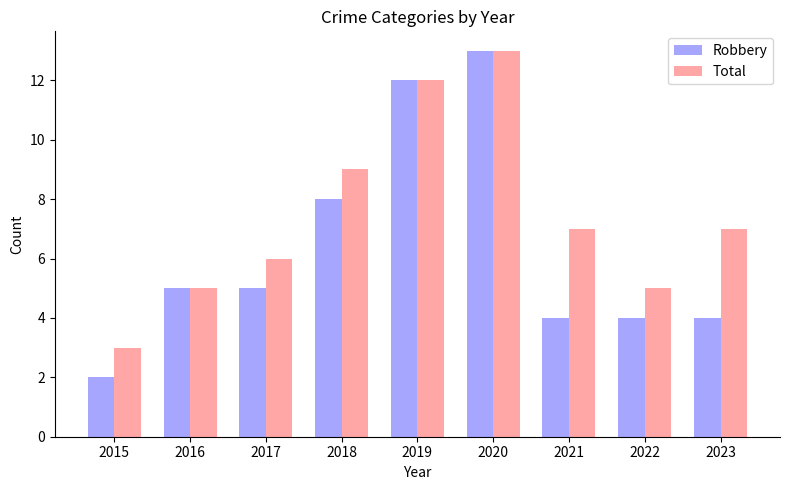

What is the value of the Total bar at the 4th from the left?

9